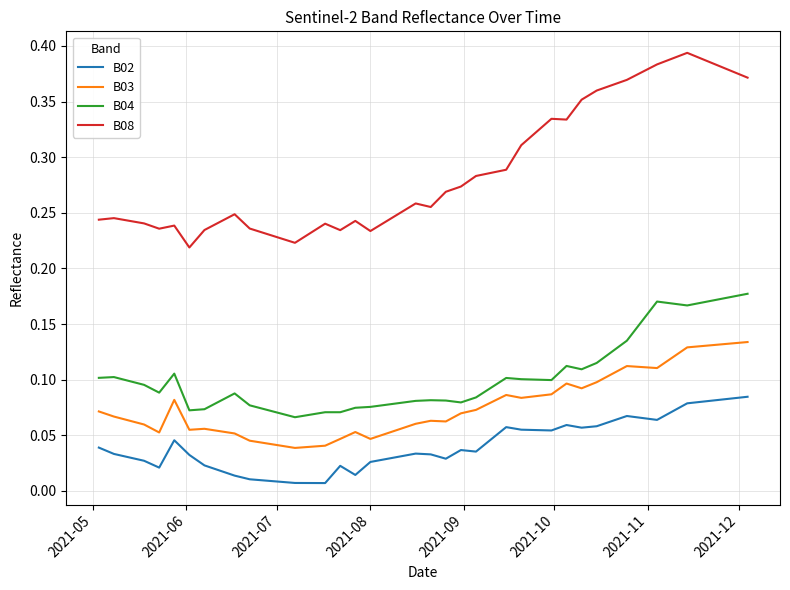

Does the chart have visible grid lines?

Yes